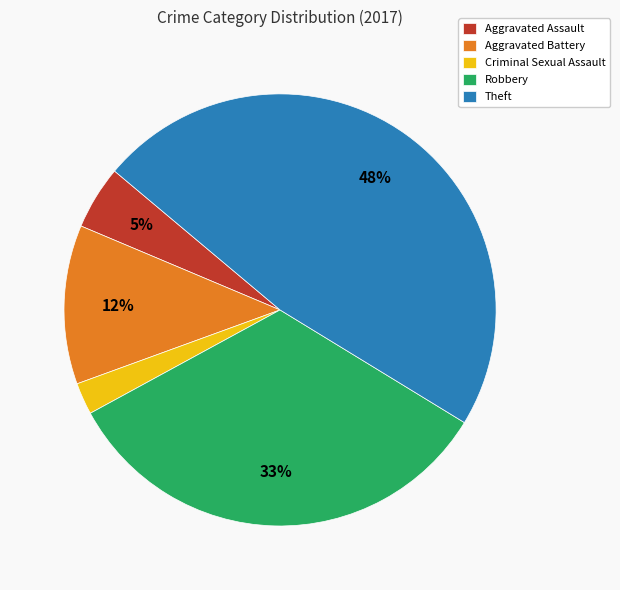

Between Aggravated Assault and Robbery, which is larger?

Robbery